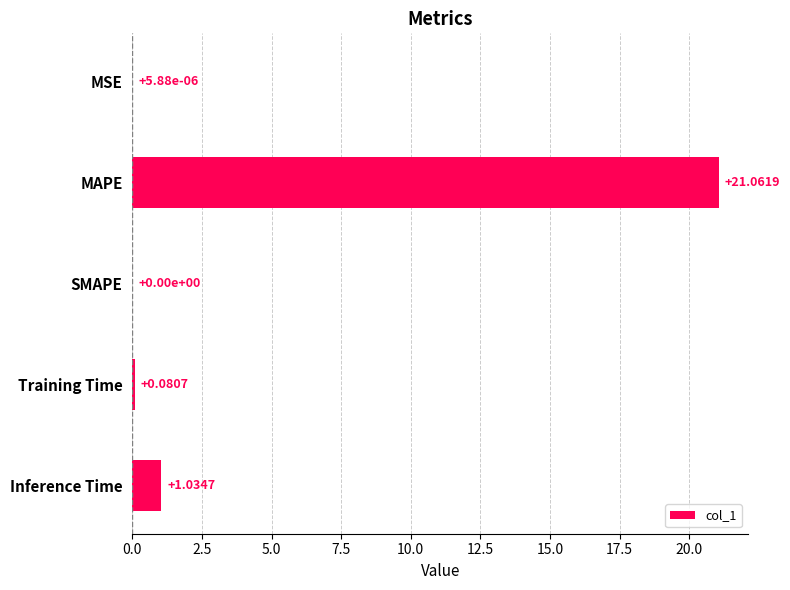

What is the sum of all values?

22.2